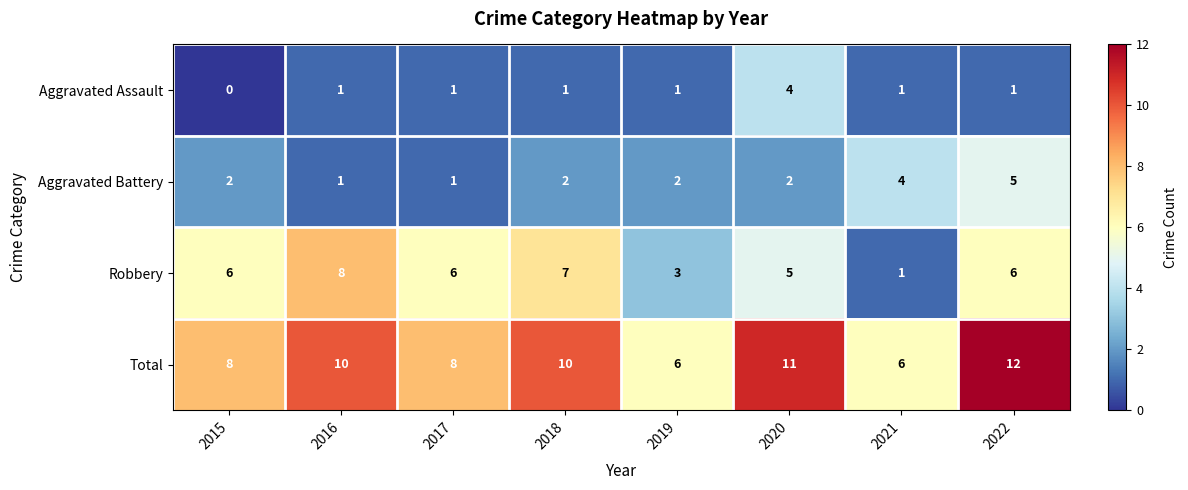

Read the Robbery value at 2016.

8